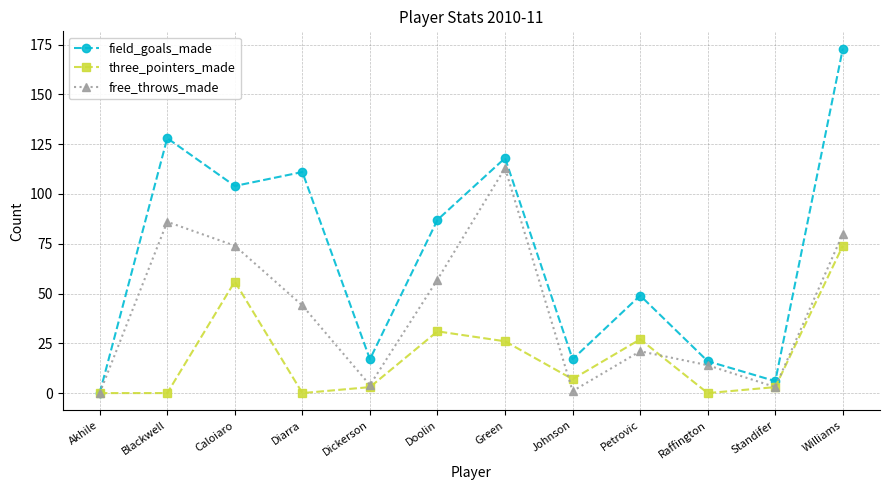

True or false: free_throws_made has more than 0 interior local peaks.

True